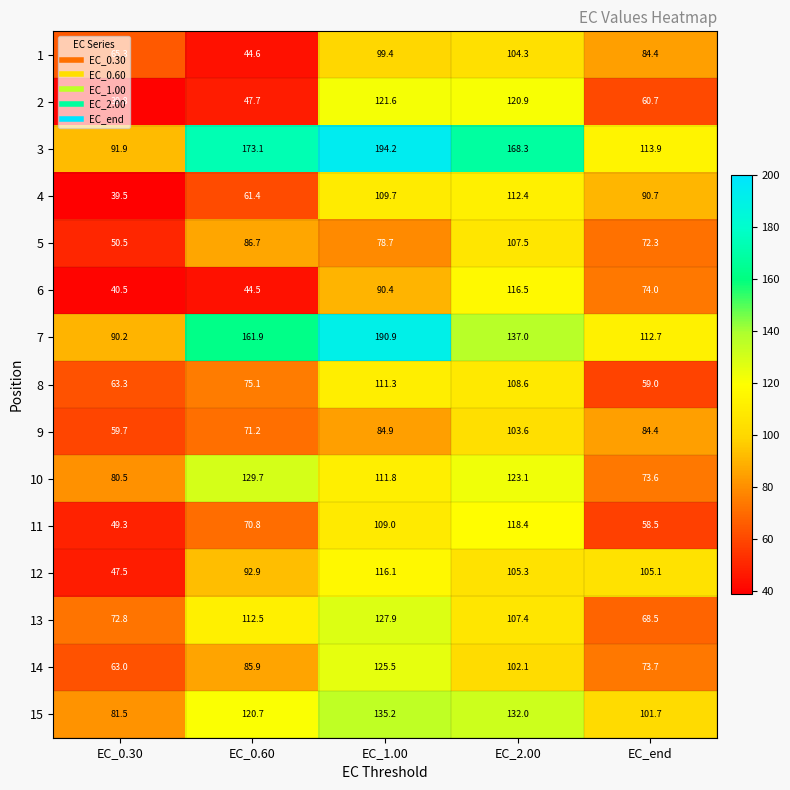

Which series has the widest spread of values?

3